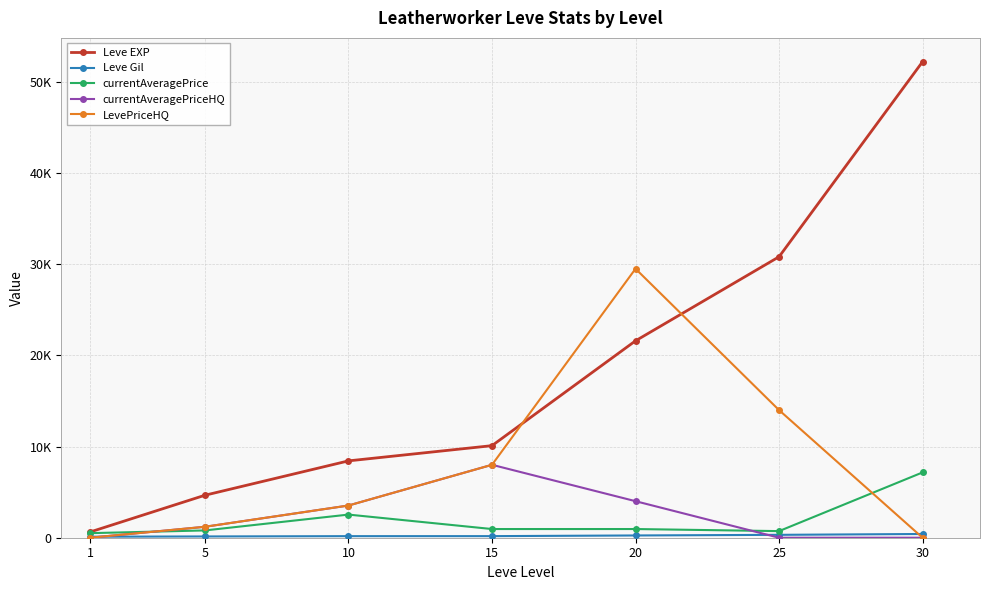

List the series in order of their peak value, highest first.

Leve EXP, LevePriceHQ, currentAveragePriceHQ, currentAveragePrice, Leve Gil